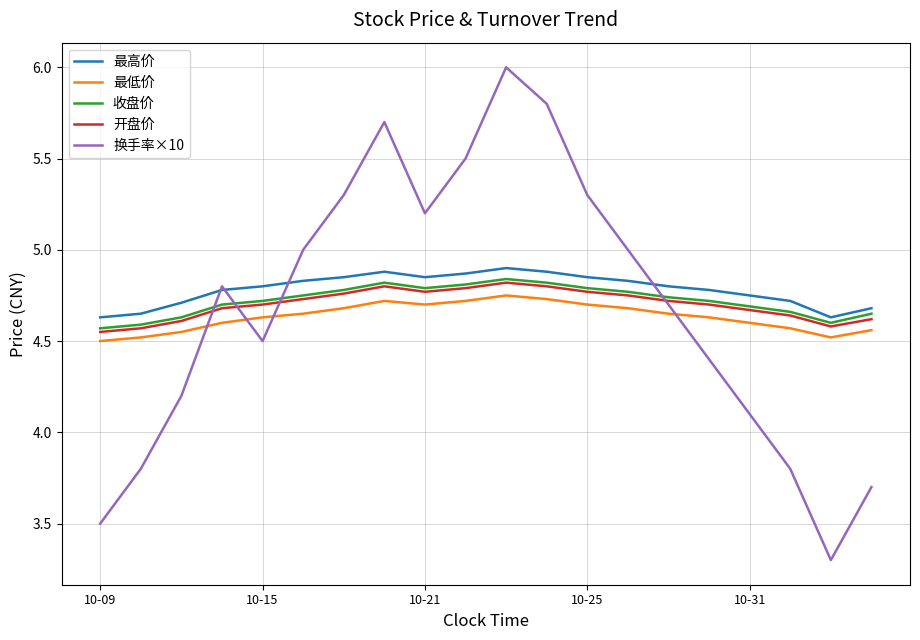

True or false: 最高价 and 收盘价 cross at least once.

False